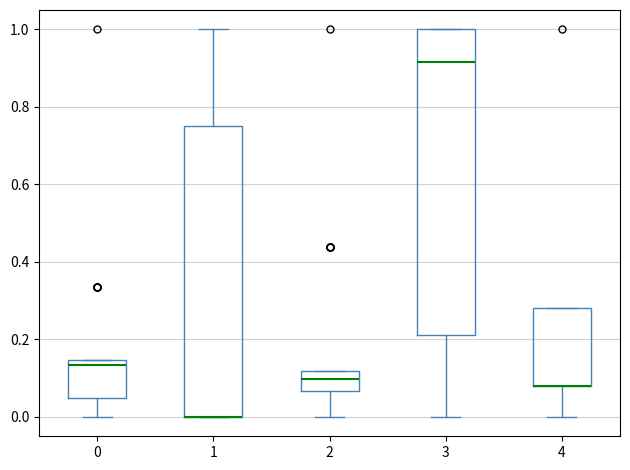

Where is the lower edge of the box at x = 2 on the y-axis? The values are not printed on the chart, so give them approximately, as read against the axis.

0.06